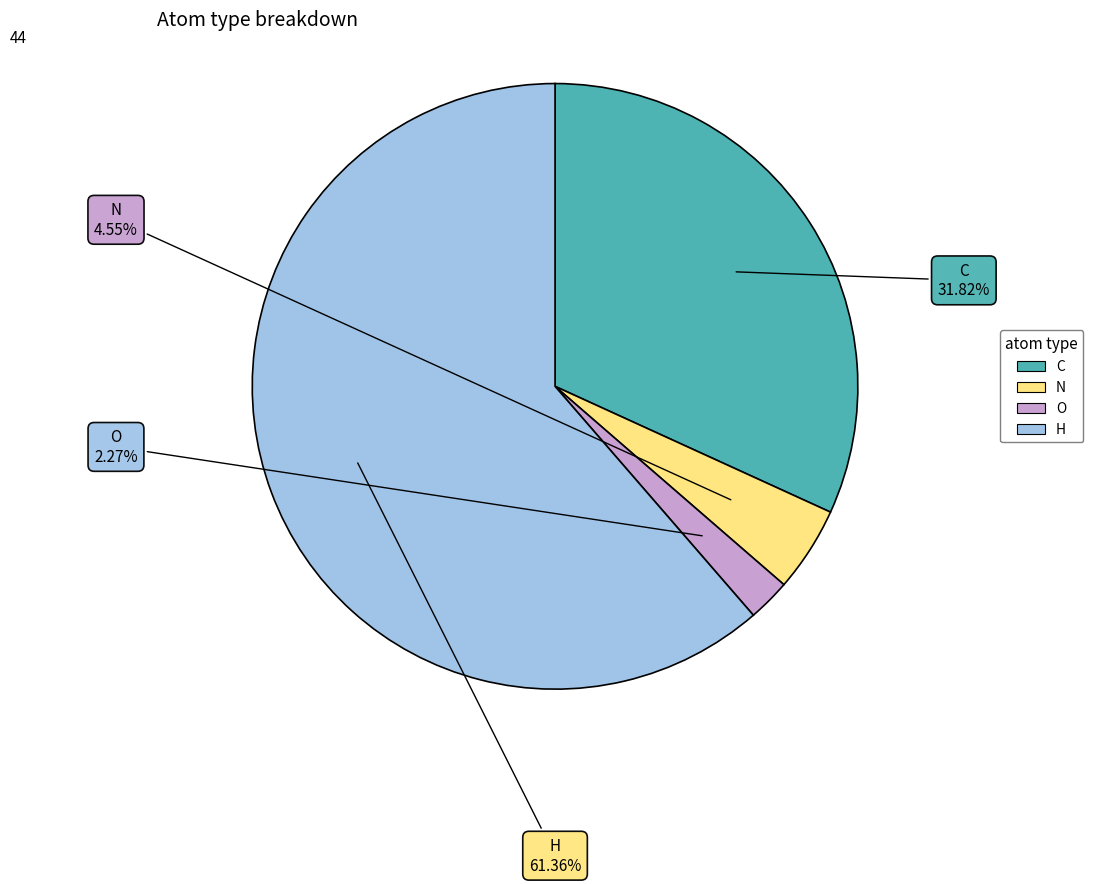

Which slice is the largest?

H